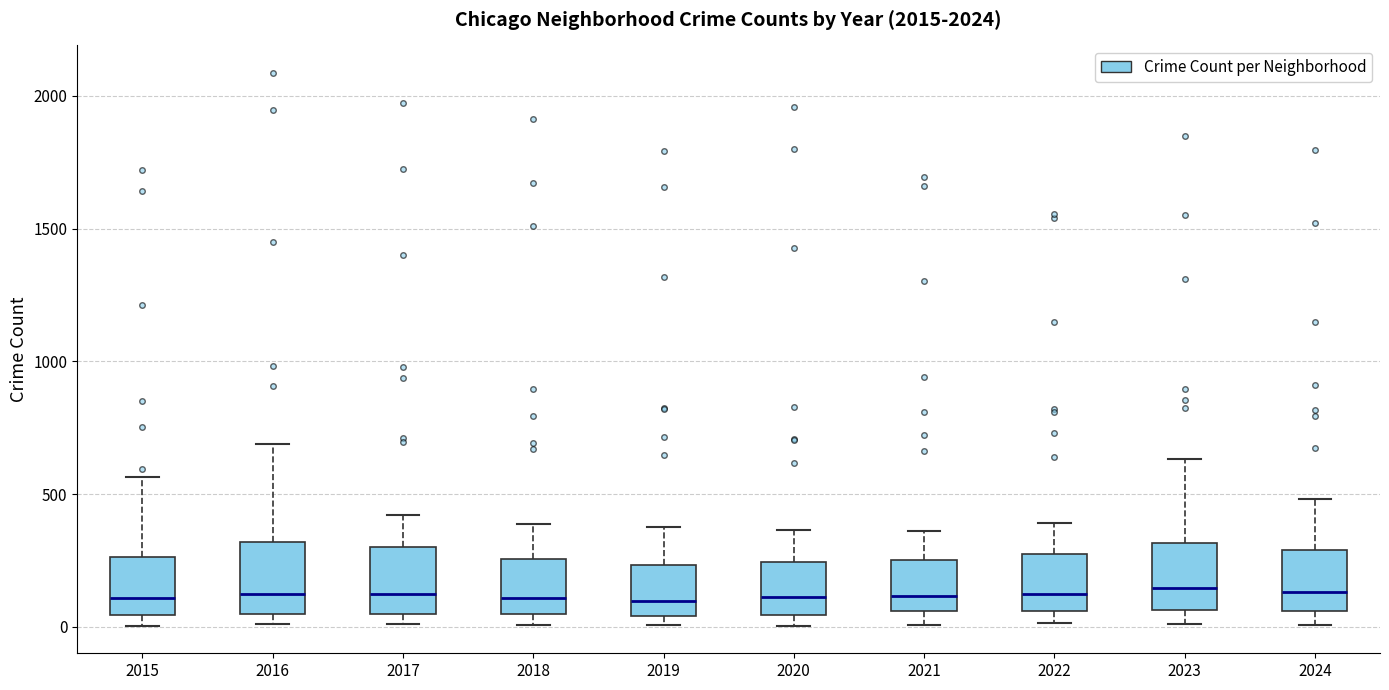

Reading left to right, transcribe this box plot: for each box, give where its median line is, the range the box spans, and where its two whiskers end, as read against the y-axis. The values are not printed on the chart, so give them approximately, as read against the axis.

2015: median 100, box 50 to 250, whiskers 0 to 550
2016: median 150, box 50 to 300, whiskers 0 to 700
2017: median 100, box 50 to 300, whiskers 0 to 400
2018: median 100, box 50 to 250, whiskers 0 to 400
2019: median 100, box 50 to 250, whiskers 0 to 400
2020: median 100, box 50 to 250, whiskers 0 to 350
2021: median 100, box 50 to 250, whiskers 0 to 350
2022: median 100, box 50 to 250, whiskers 0 to 400
2023: median 150, box 50 to 300, whiskers 0 to 650
2024: median 150, box 50 to 300, whiskers 0 to 500